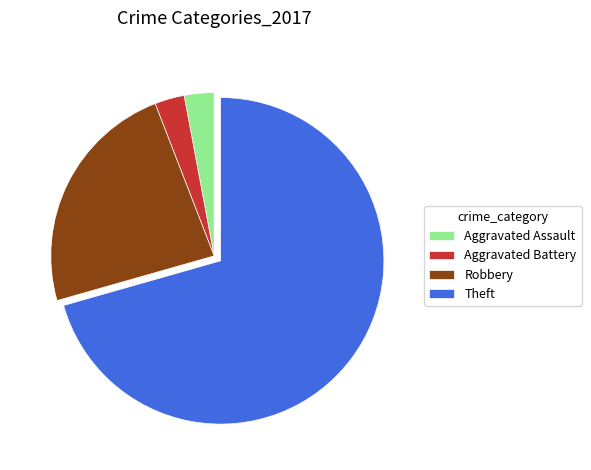

Is the sum of Aggravated Assault and Theft greater than half?

Yes